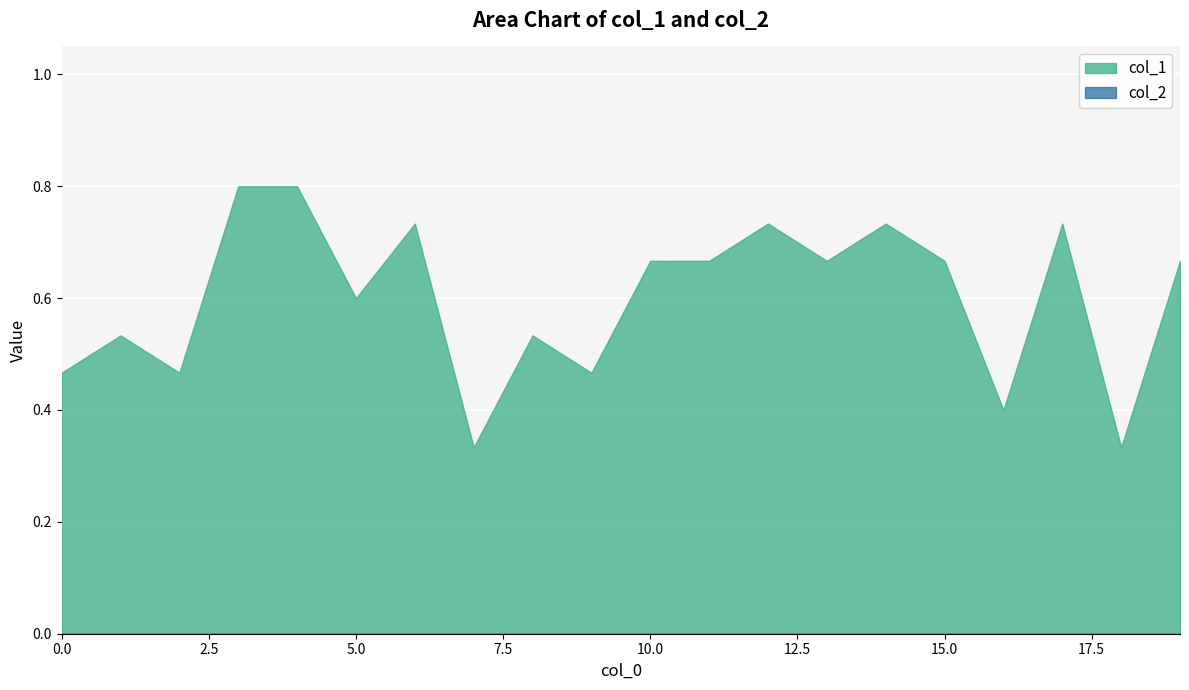

At how many categories does at least one series exceed 0?

20